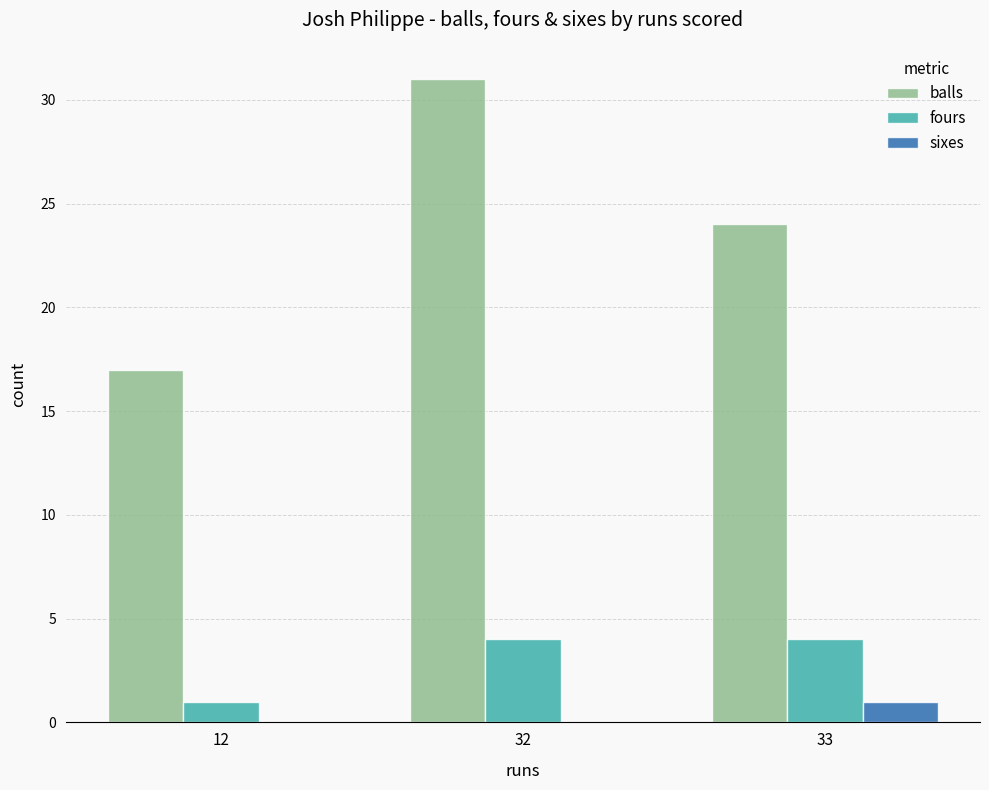

What is the average value of the fours series?

3